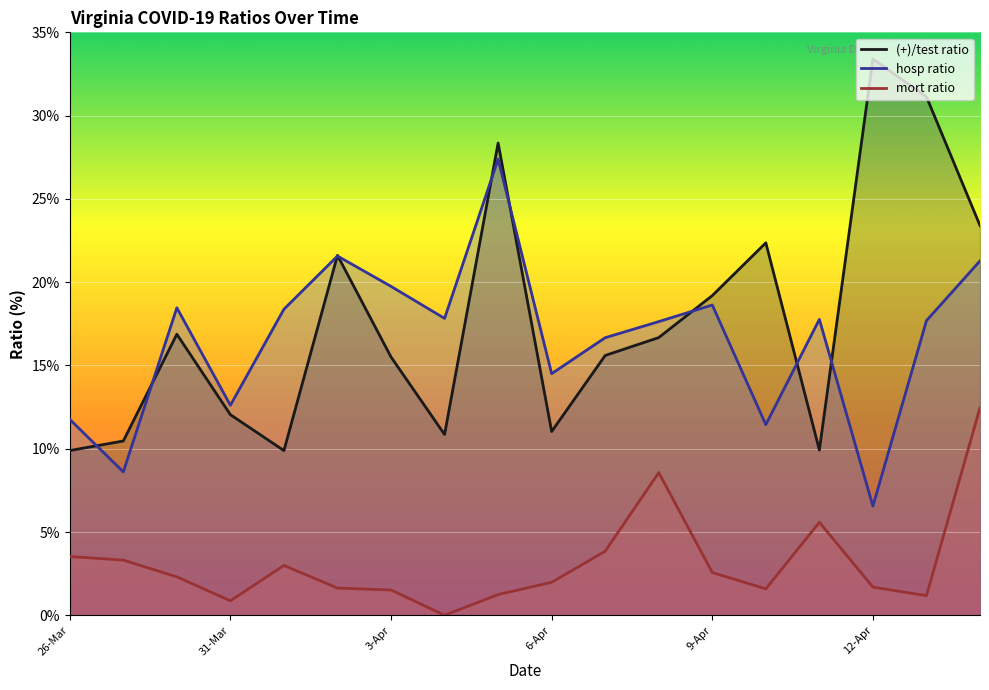

Is it true that mort ratio equals 14.2 at 11?

False